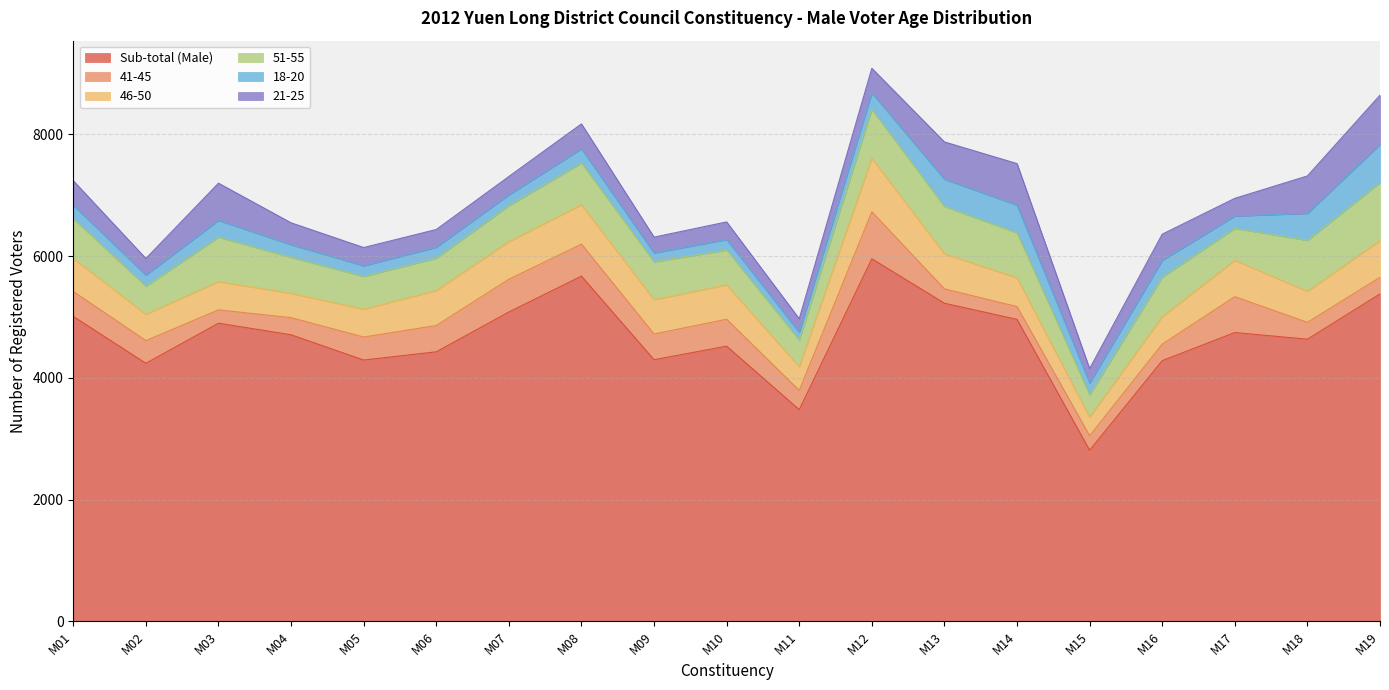

How many lines are shown in the chart?

6